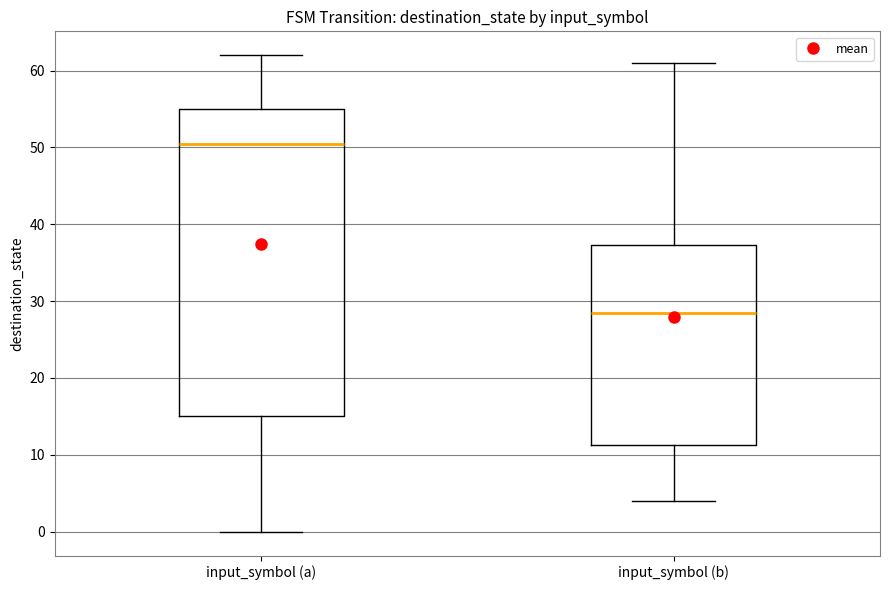

Which box has the lowest median line?

input_symbol (b)